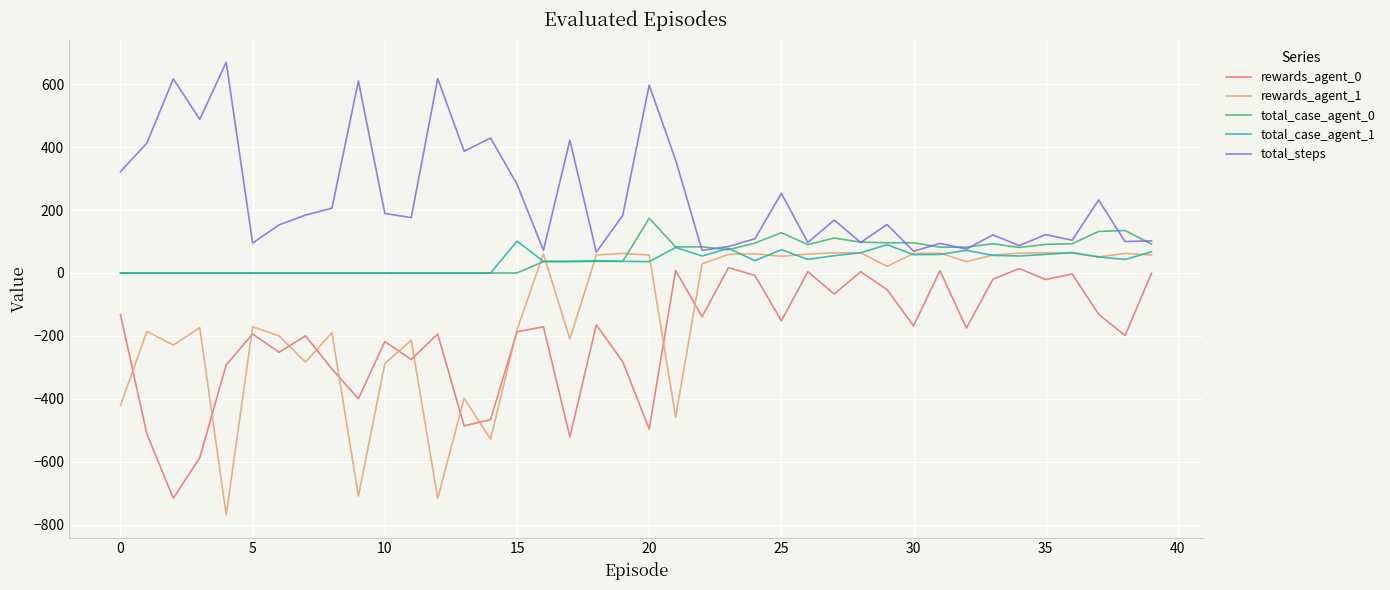

Which series has the widest spread of values?

rewards_agent_1